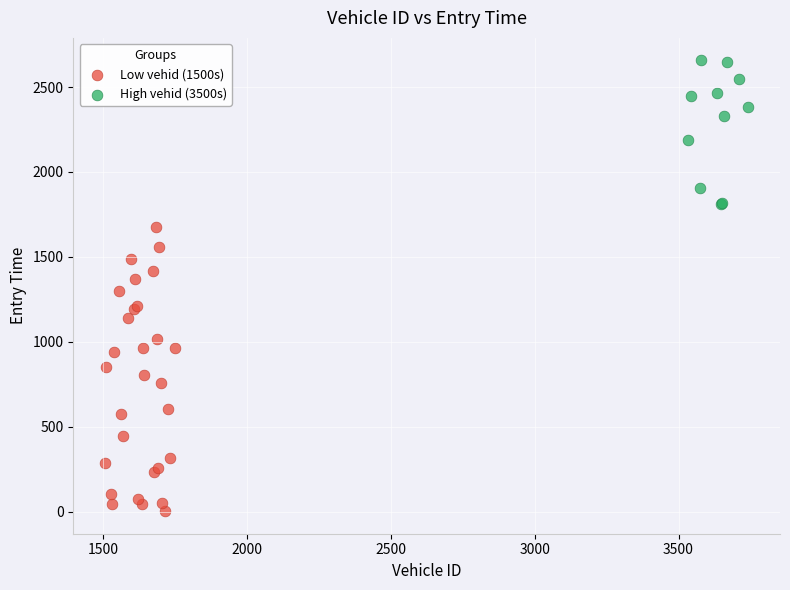

Which series has the largest Y range (max minus min)?

Low vehid (1500s)